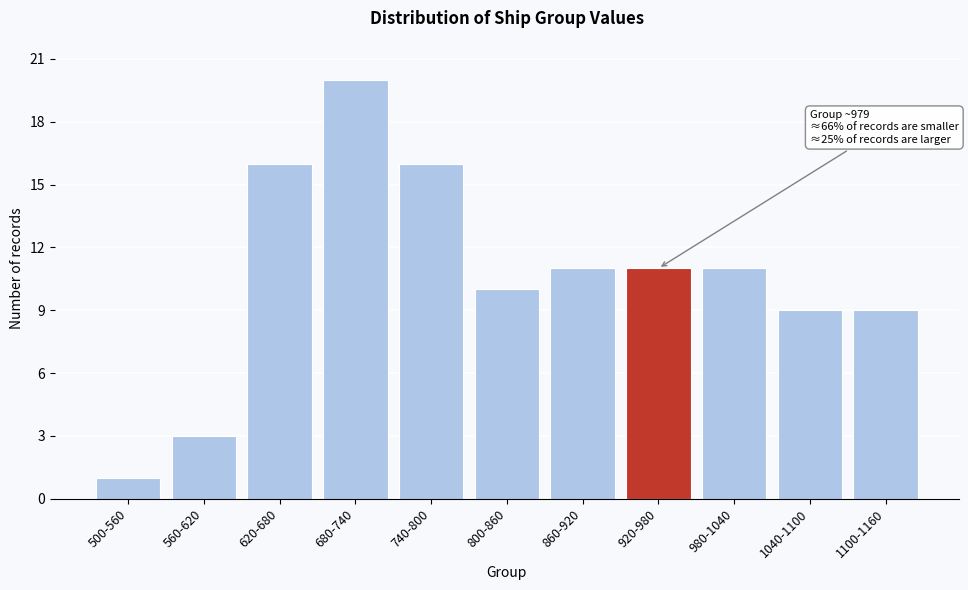

Reading left to right, what are all the values shown in this chart?

1	3	16	20	16	10	11	11	11	9	9